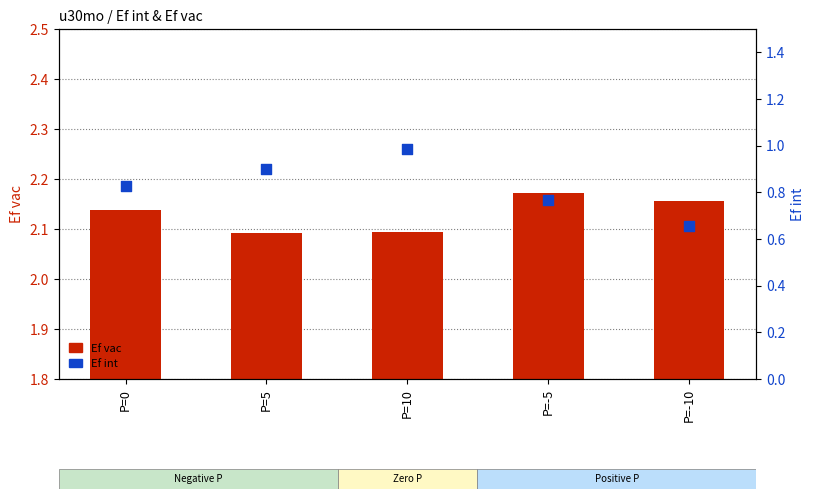

Which series reaches the maximum Y coordinate?

Ef vac